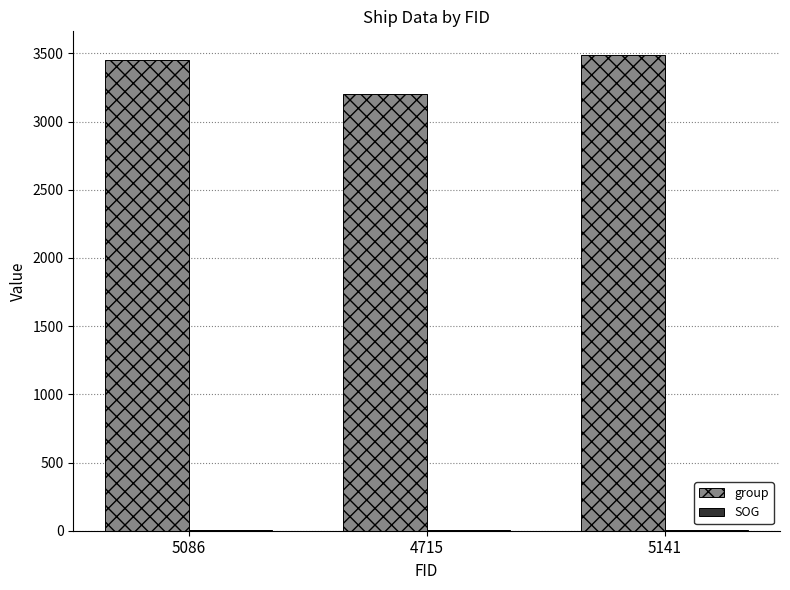

Which series has the largest range (max minus min)?

group